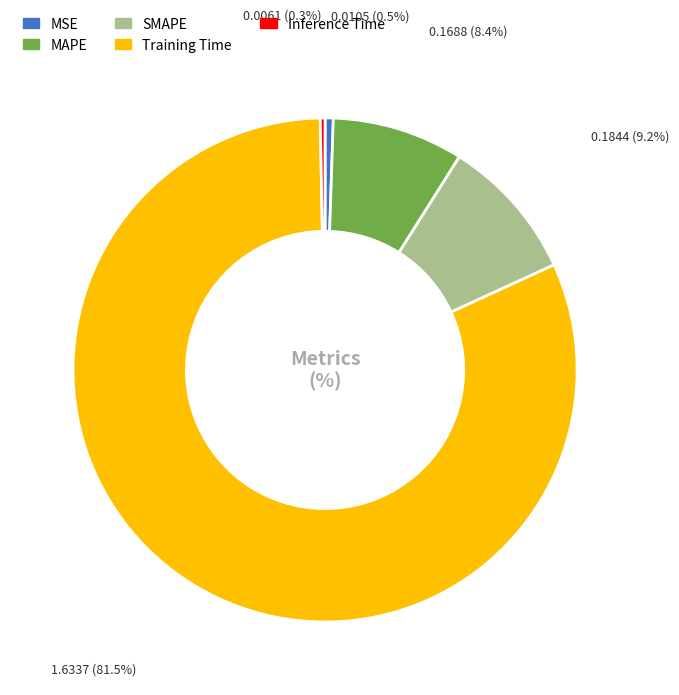

Between Training Time and Inference Time, which is larger?

Training Time